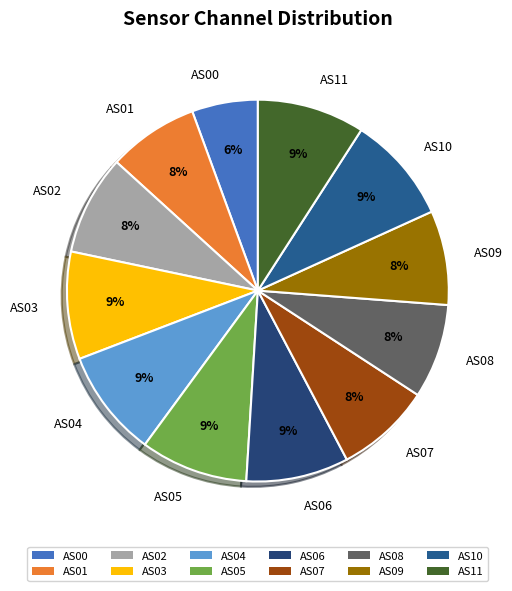

Which has a higher value, AS11 or AS01?

AS11